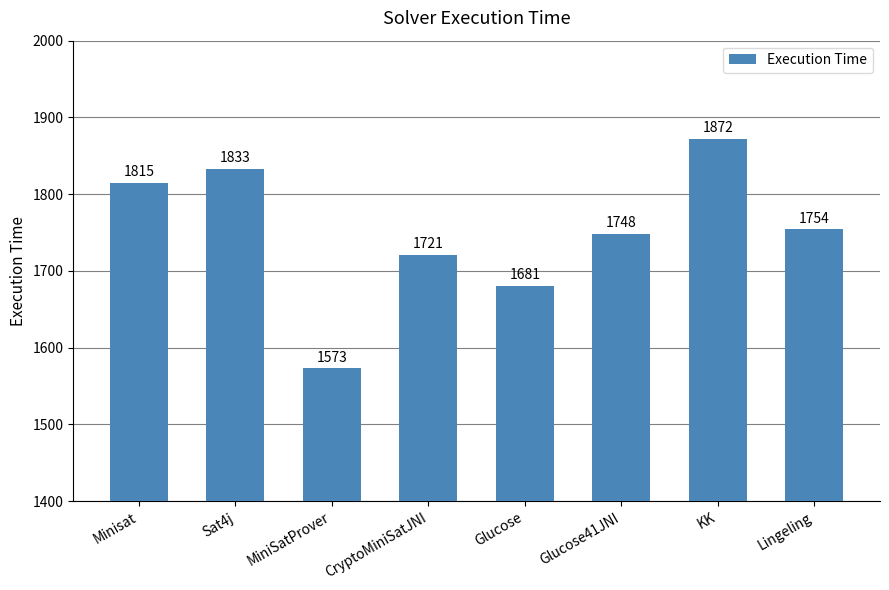

Between Glucose and MiniSatProver, which is larger?

Glucose